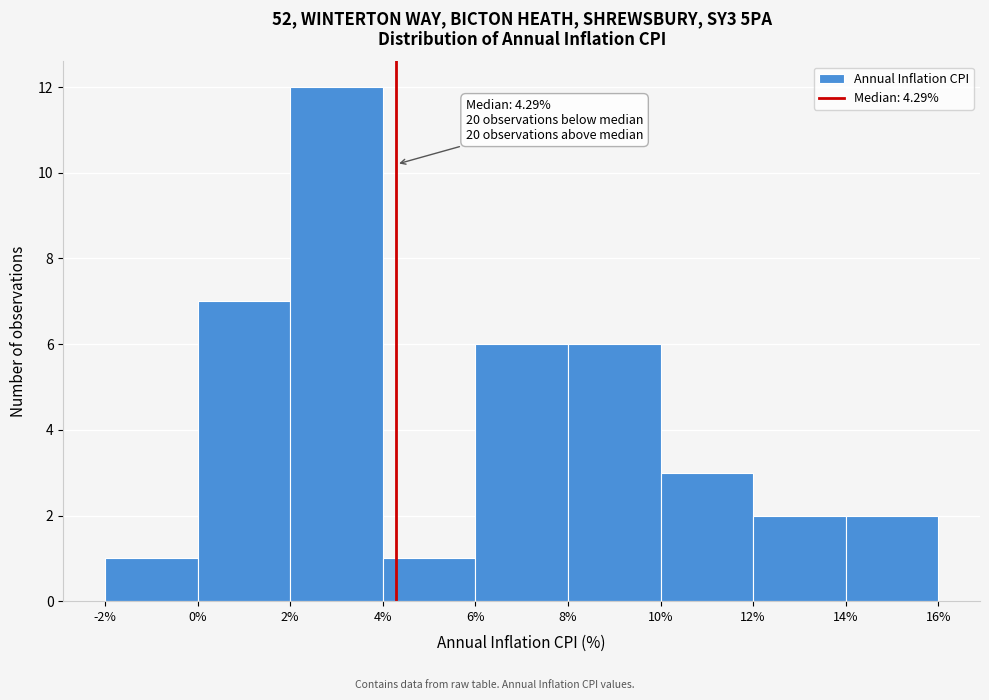

Which range on the x-axis has the tallest bar?

2% to 4%